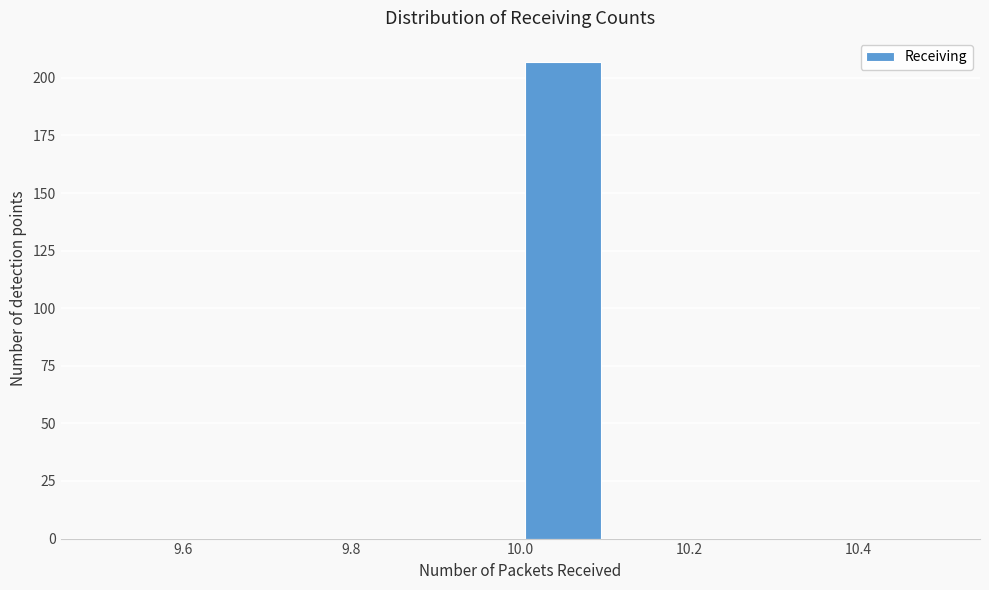

What is the height of the bar covering 10.0 to 10.1 on the x-axis? The values are not printed on the chart, so give them approximately, as read against the axis.

205